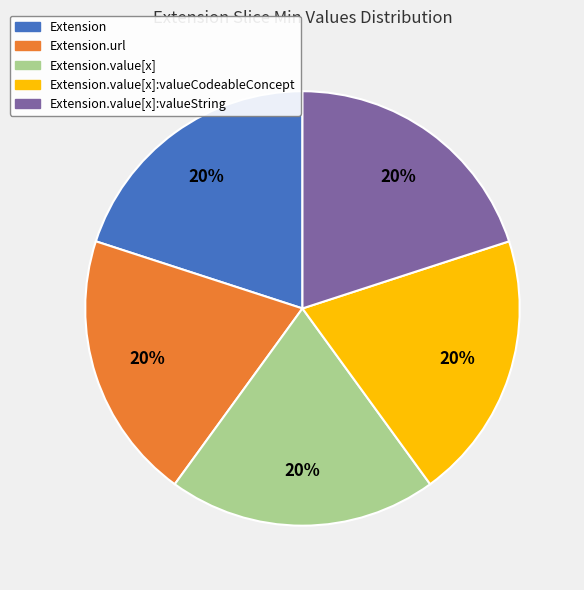

Is there a majority slice in this chart?

No